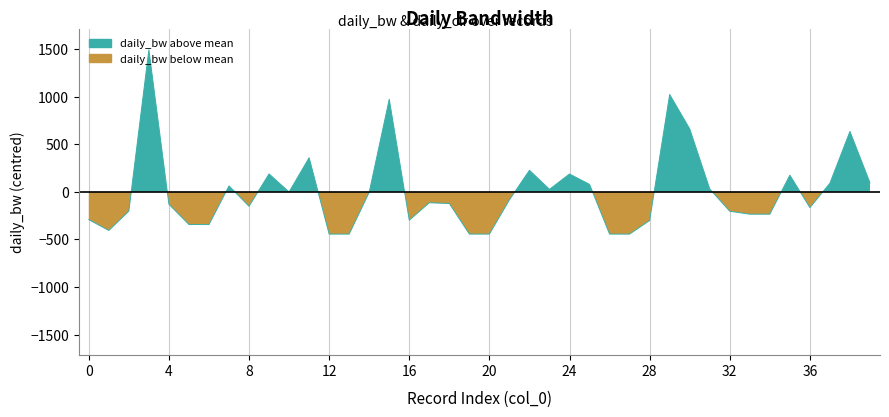

What is the change in value from 14 to 25?

+83.0